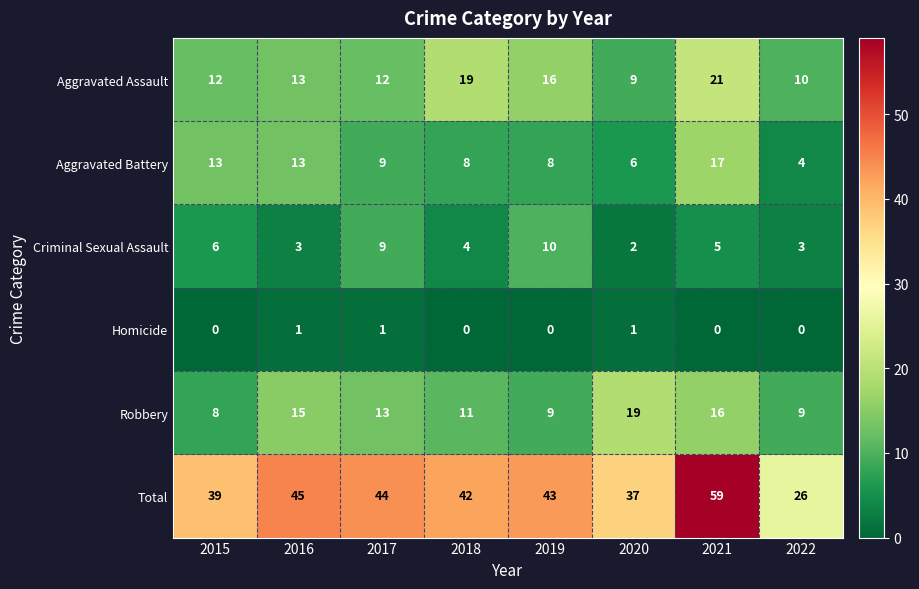

True or false: Aggravated Assault has a value of 6 at 2016.

False